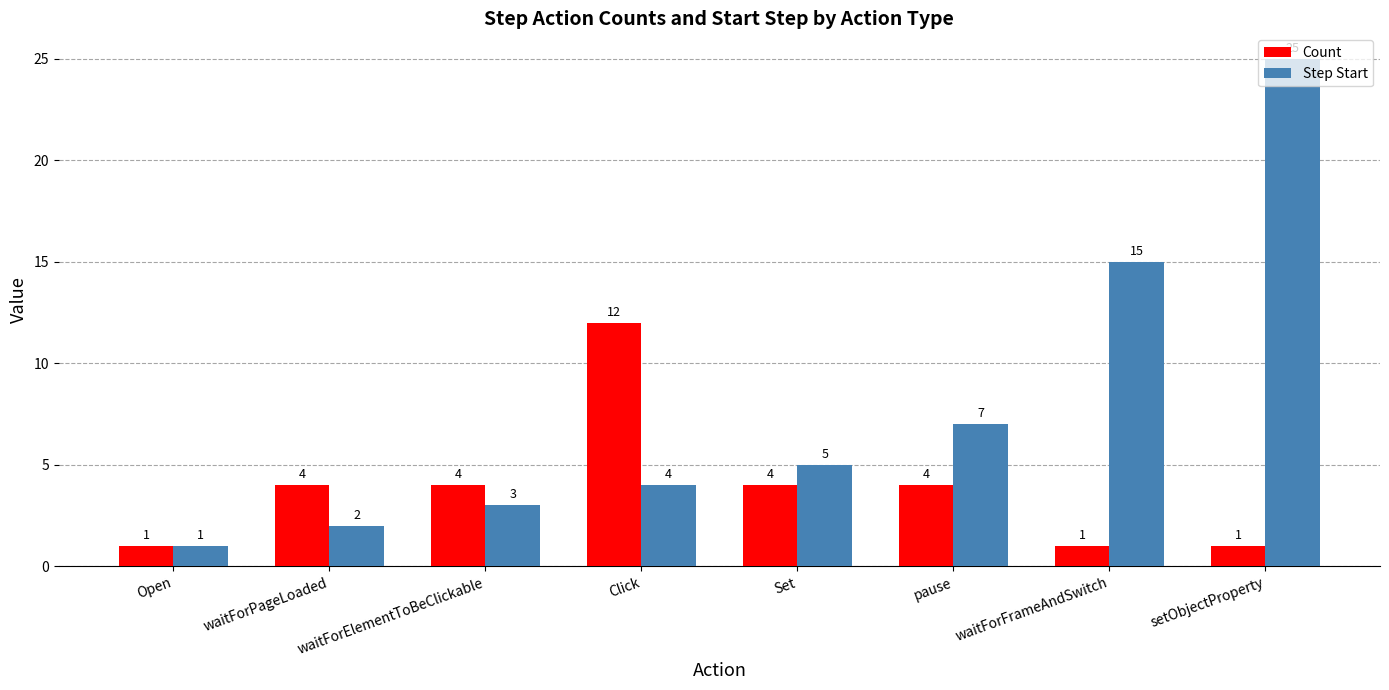

Which series has the widest spread of values?

Step Start